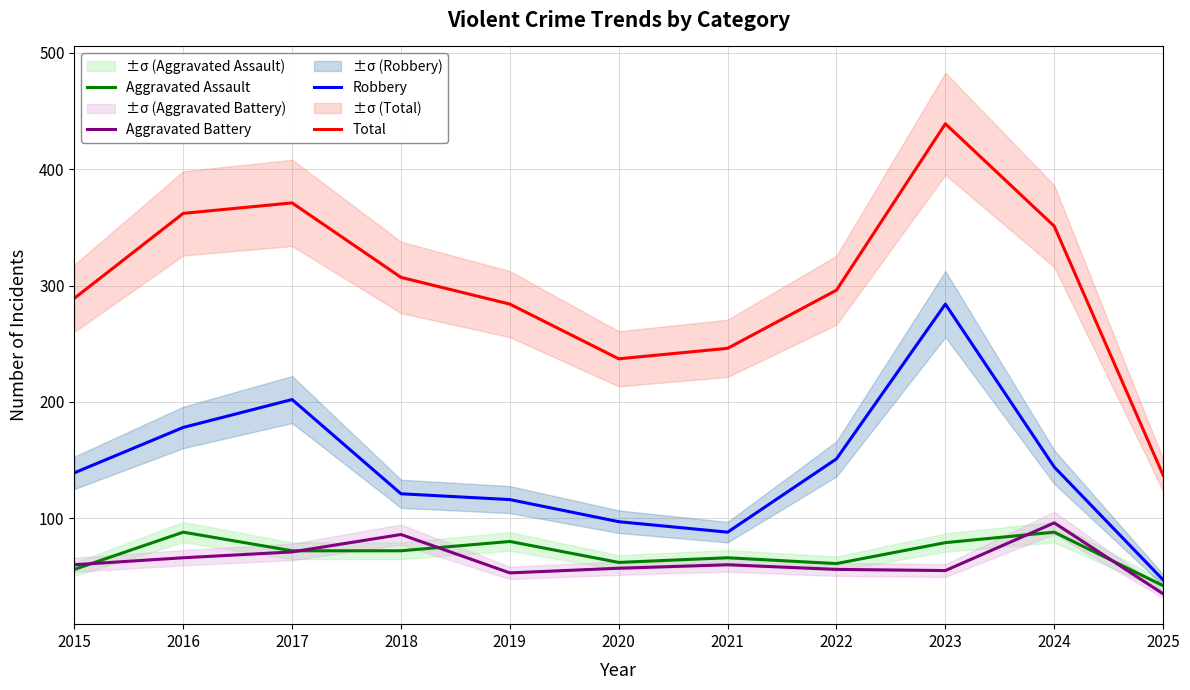

List the series in order of their peak value, lowest first.

Aggravated Assault, Aggravated Battery, Robbery, Total